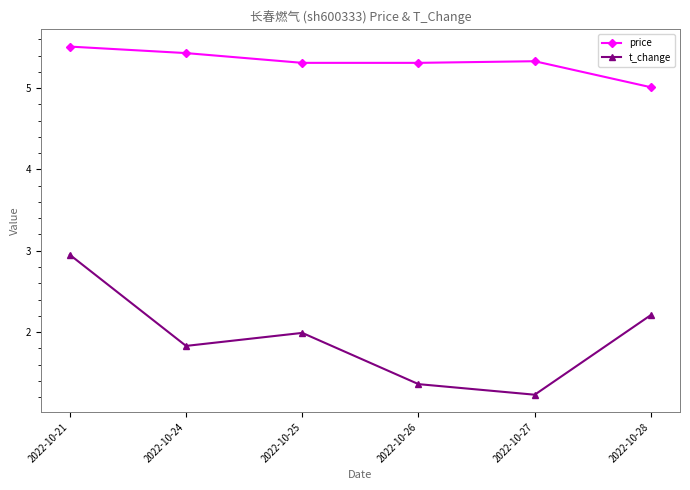

Rank the series by their average value, from highest to lowest.

price, t_change